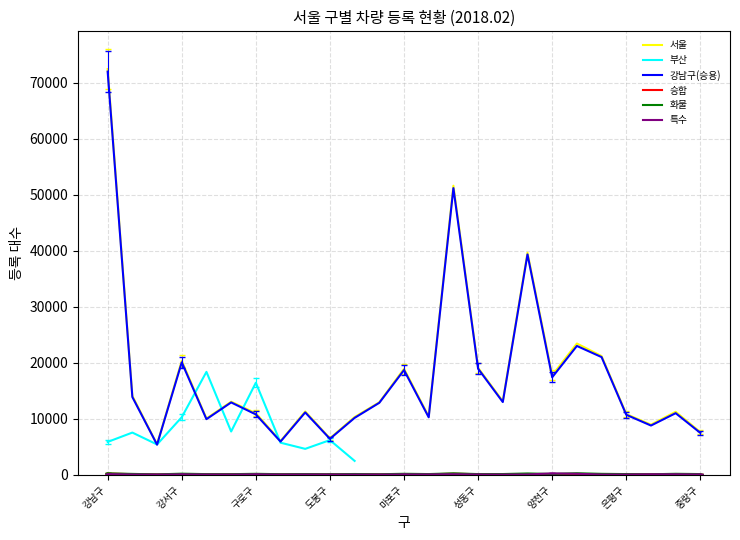

Which series has the largest range (max minus min)?

서울